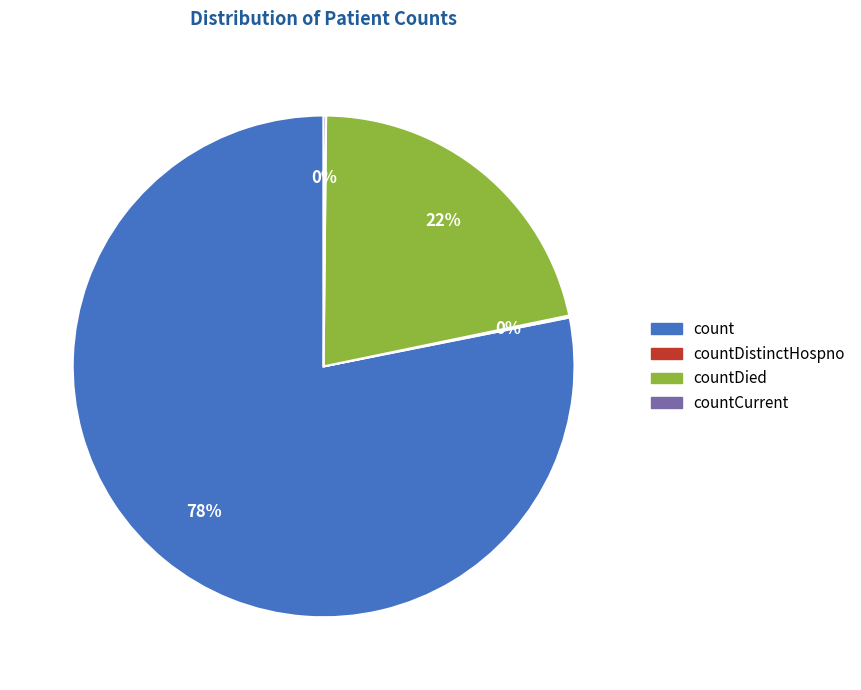

True or false: countDied accounts for 22% of the total.

True